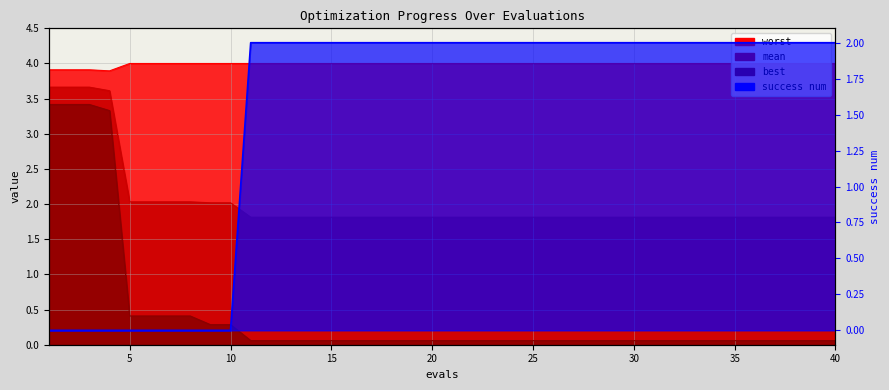

What is the difference between the highest and lowest values at 15?

3.9